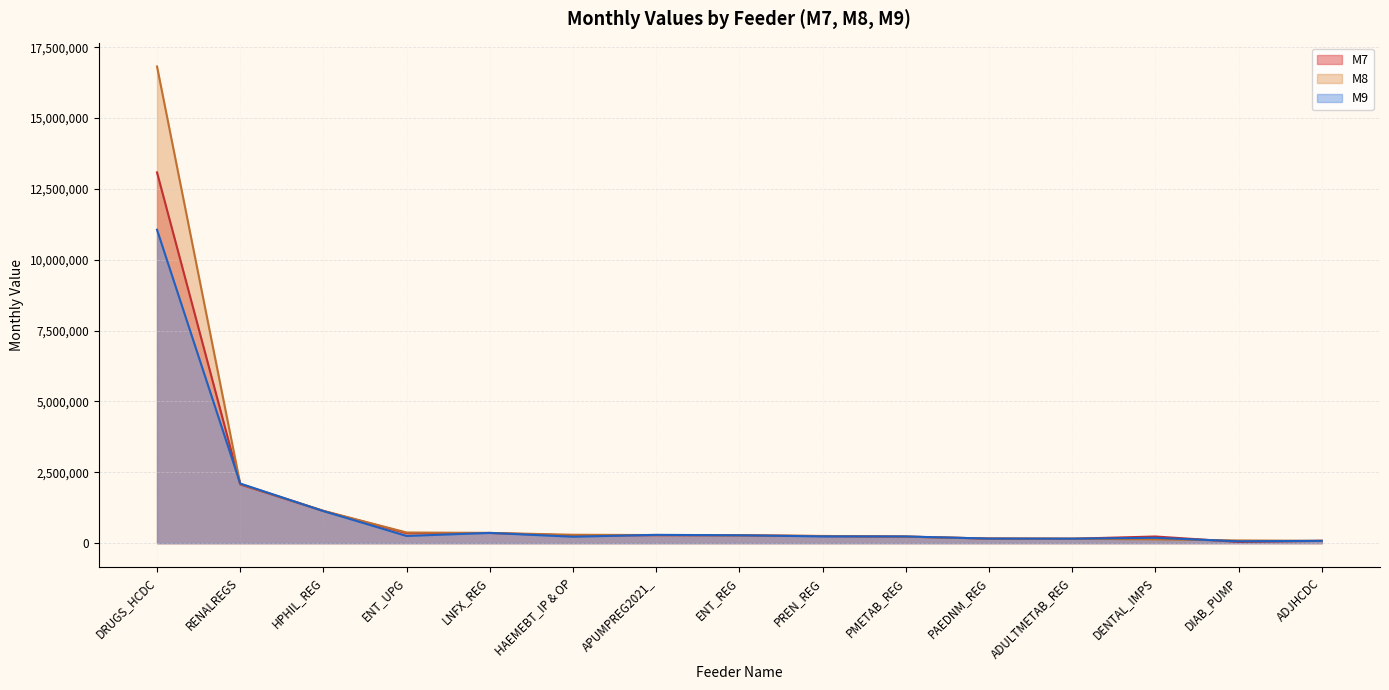

How many times do M7 and M8 cross each other?

9